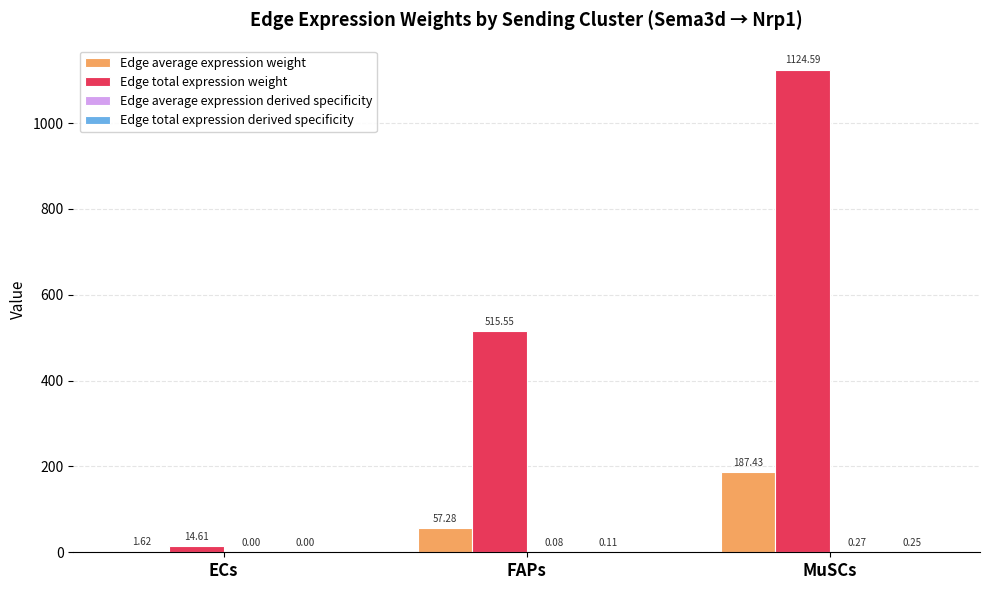

What is the total value across all series at ECs?

16.2